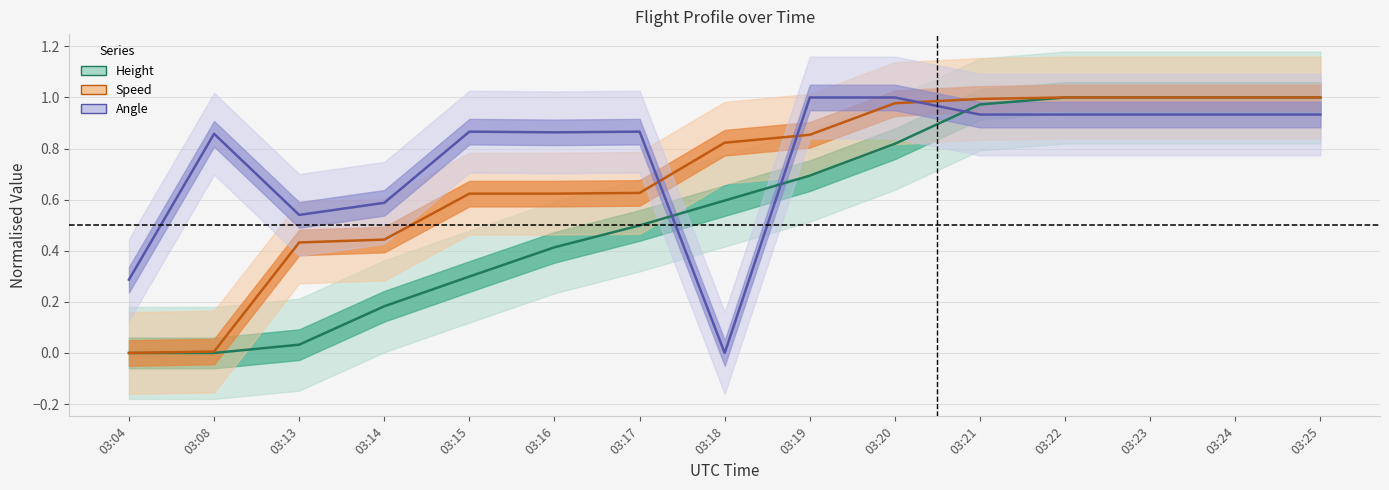

Which series has the largest total across all categories?

Angle